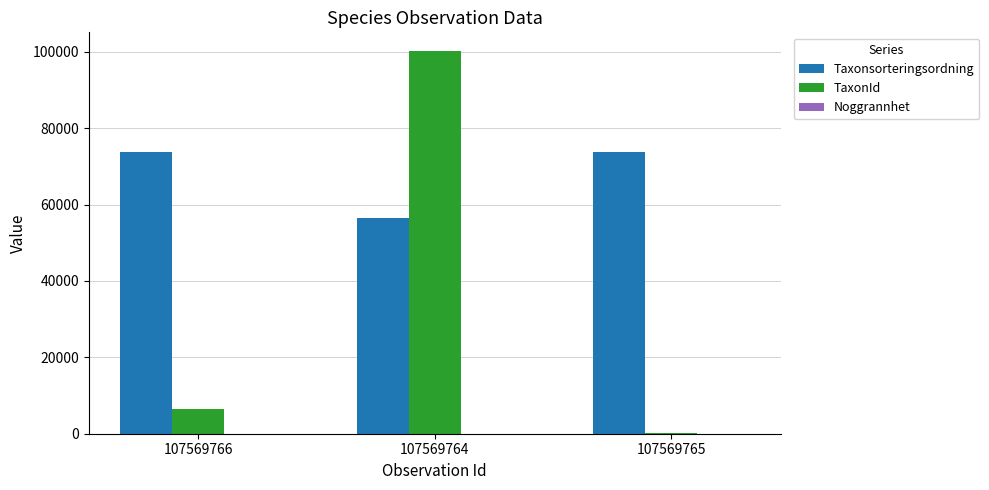

Is the value of Taxonsorteringsordning at 107569765 greater than the value of TaxonId at 107569765?

Yes